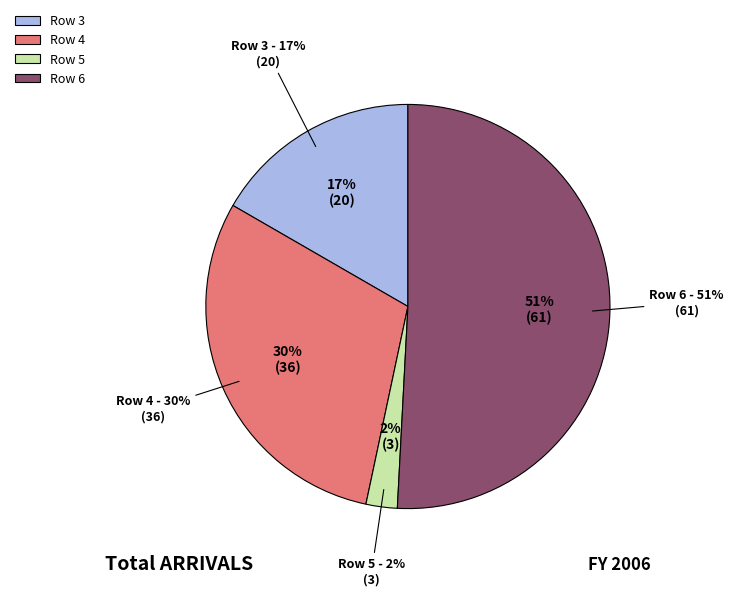

True or false: 4 accounts for 30% of the total.

True